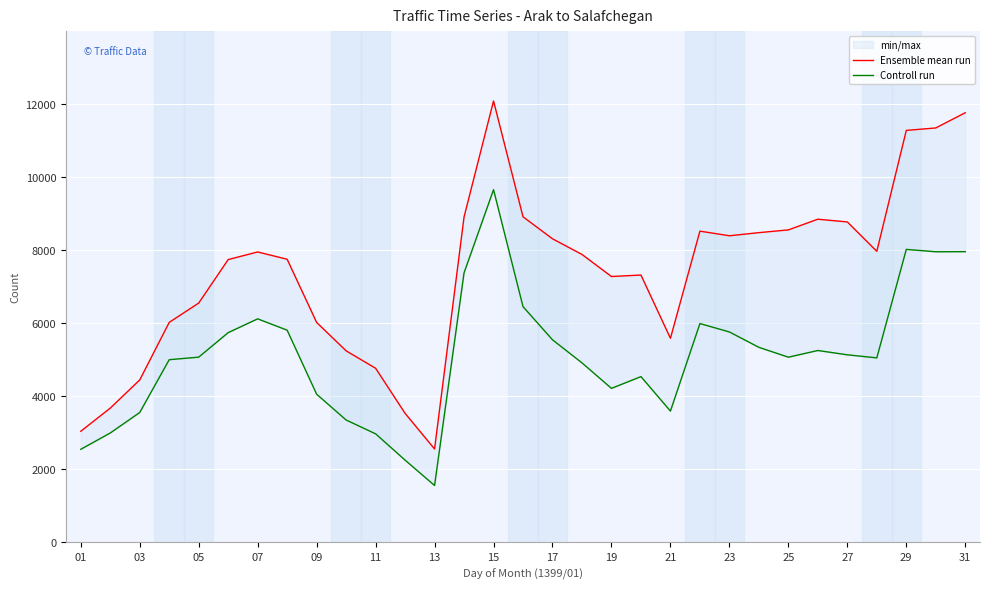

True or false: Controll run and Ensemble mean run intersect in this chart.

False